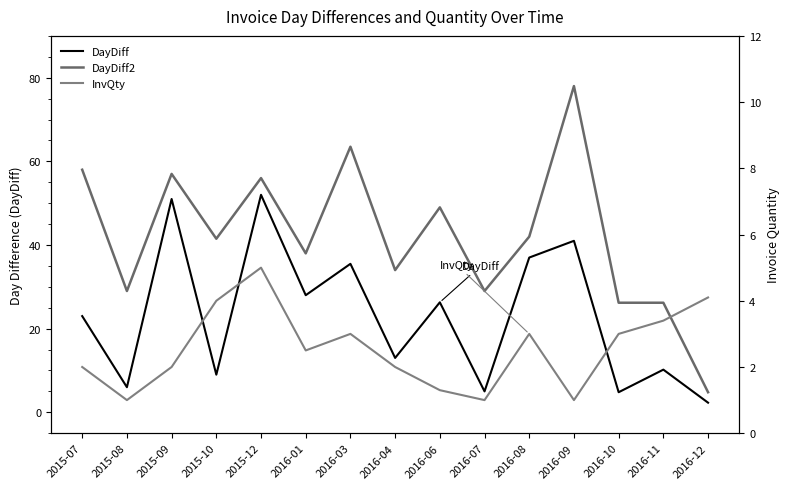

The value of DayDiff at 2015-12 is 52.0. True or false?

True